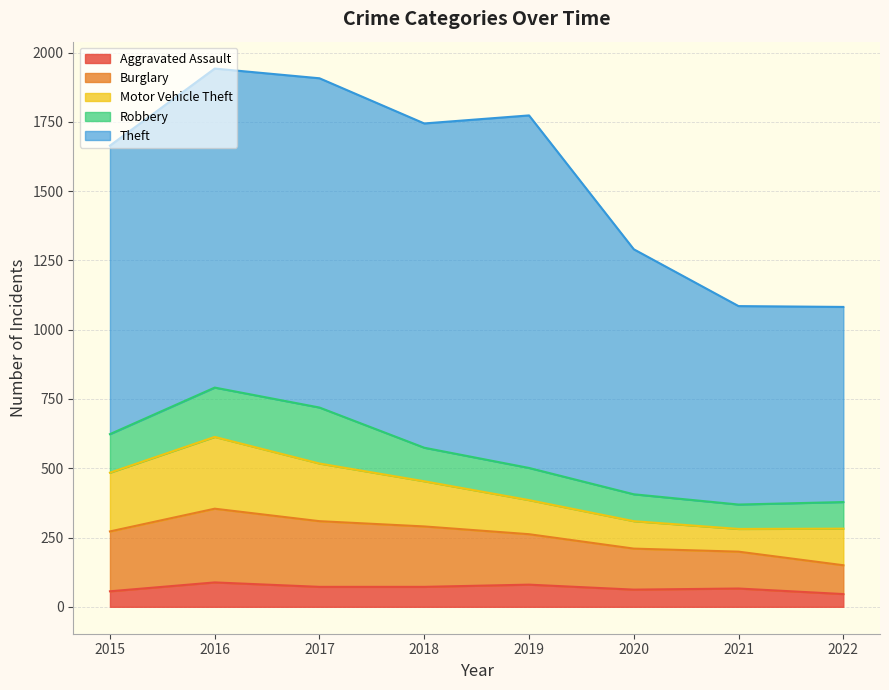

Where does the Burglary series first go above 216?

2016